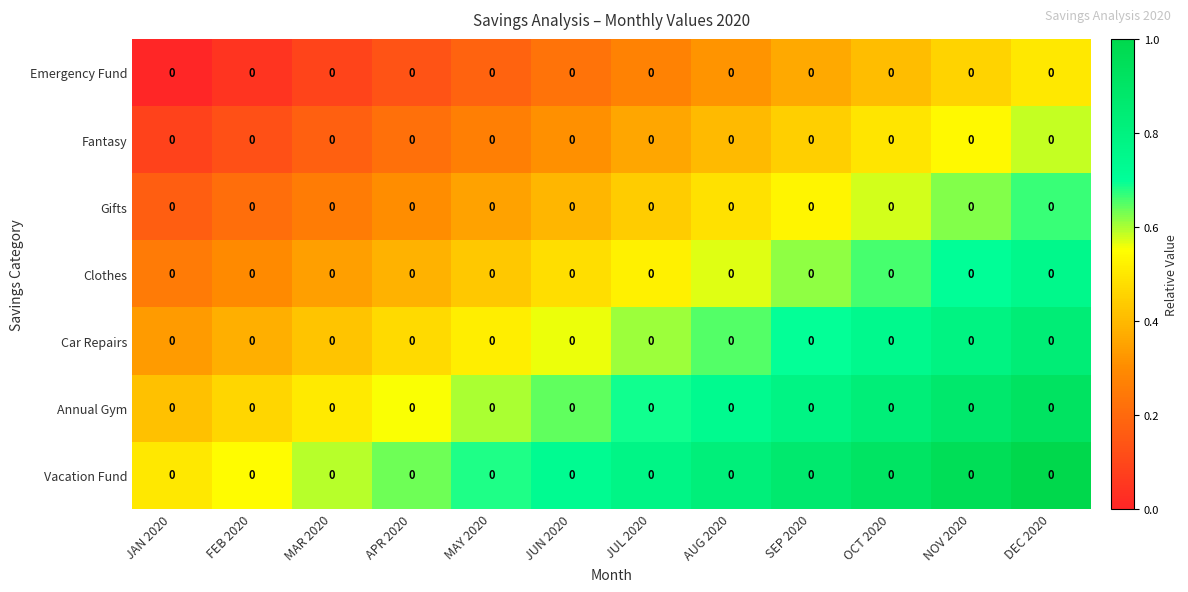

What is the sum of the Fantasy values at OCT 2020 and JAN 2020?

0.6